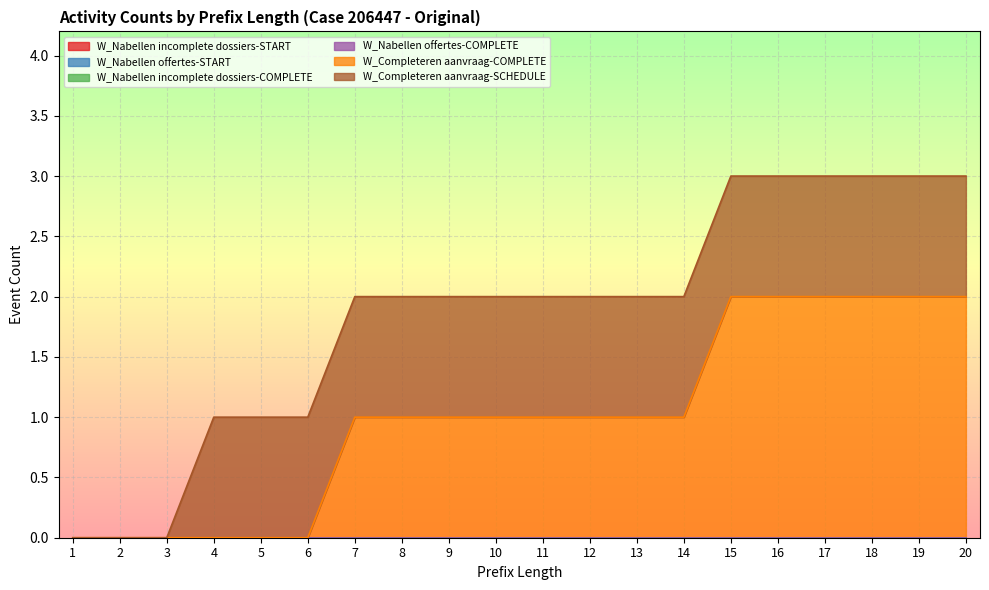

What is the difference between the W_Completeren aanvraag-COMPLETE values at 18 and 1?

2